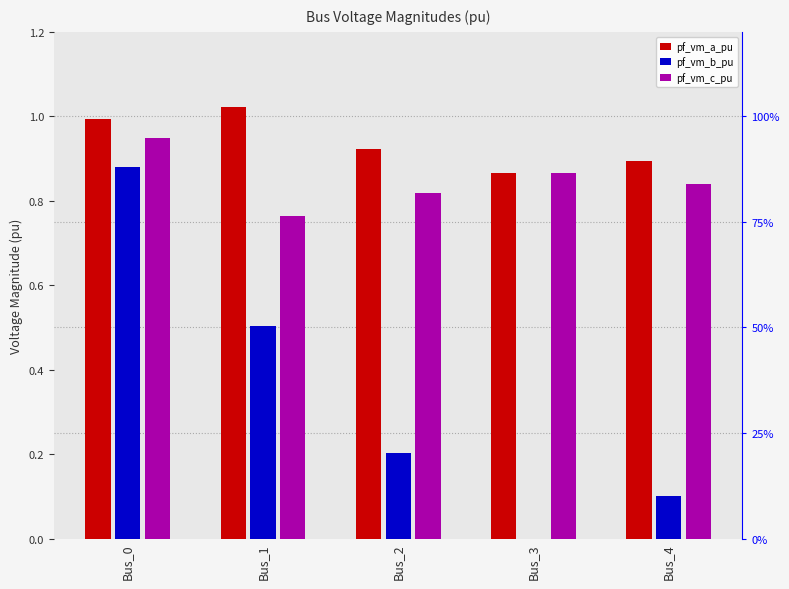

Rank the series at Bus_1 from highest to lowest value.

pf_vm_a_pu, pf_vm_c_pu, pf_vm_b_pu